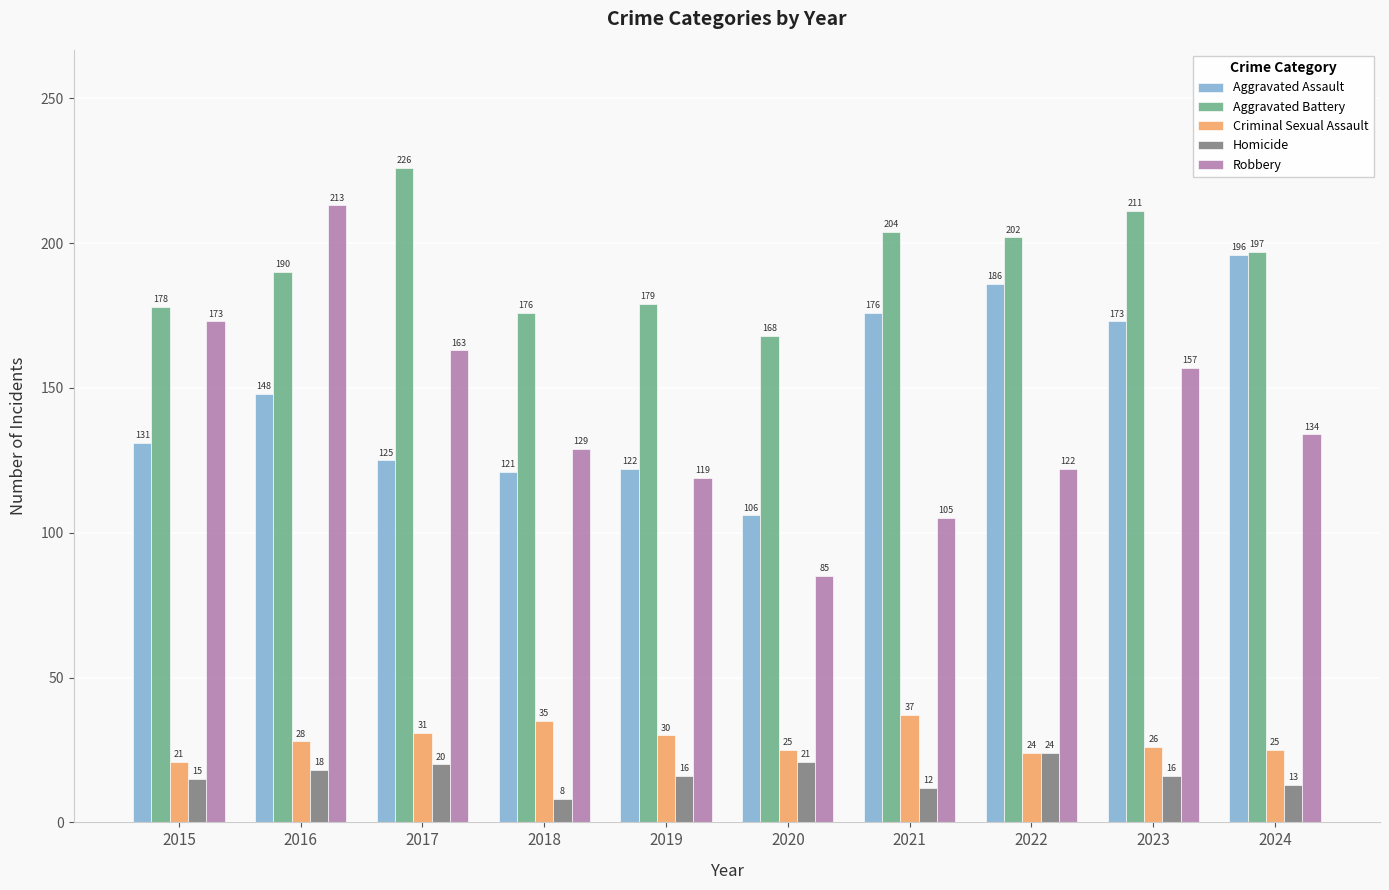

The value of Homicide at 2017 is 20. True or false?

True